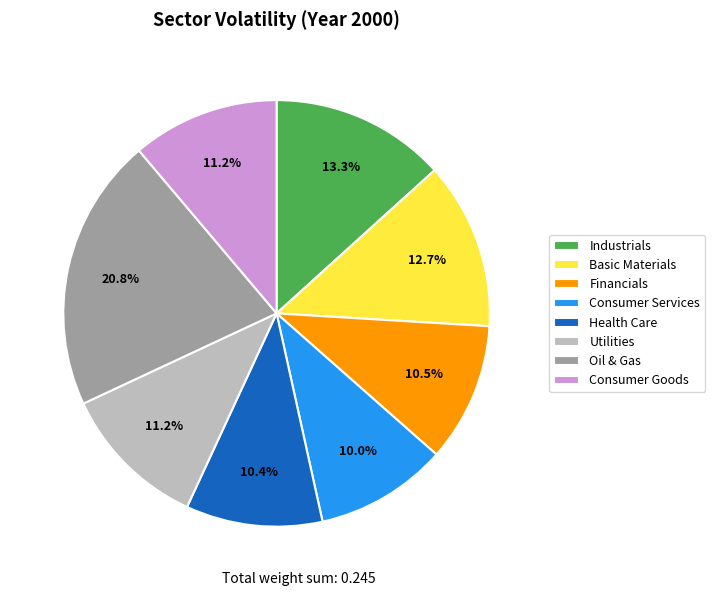

How many slices are in this pie chart?

8